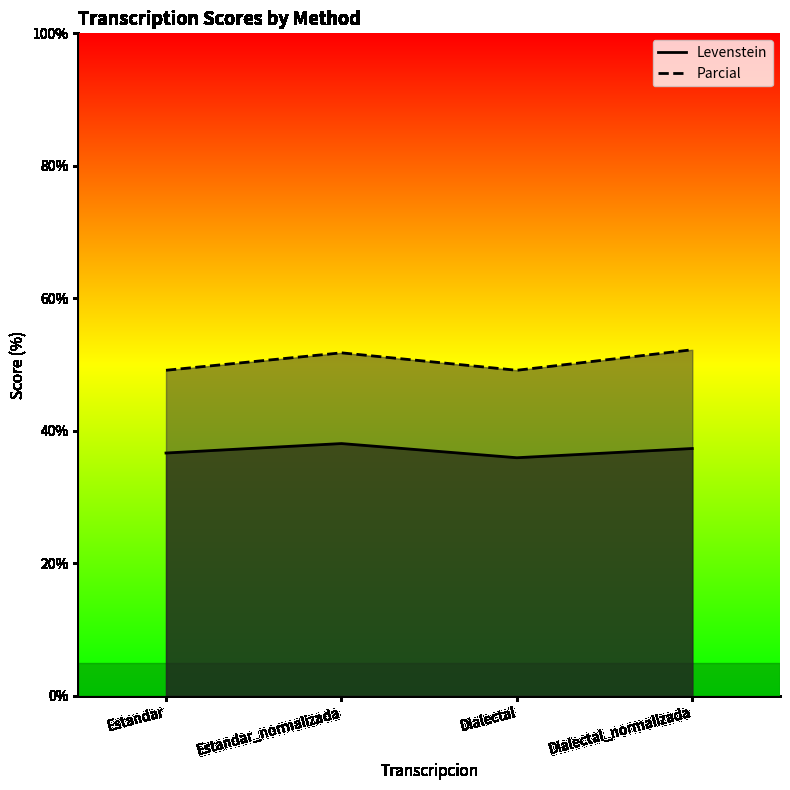

Where is Parcial nearest to the value 50?

Estandar